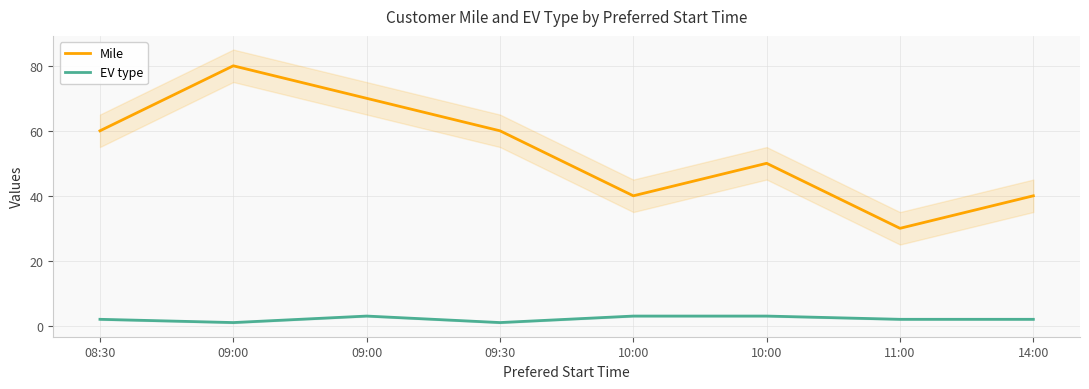

Which series has the largest total across all categories?

Mile